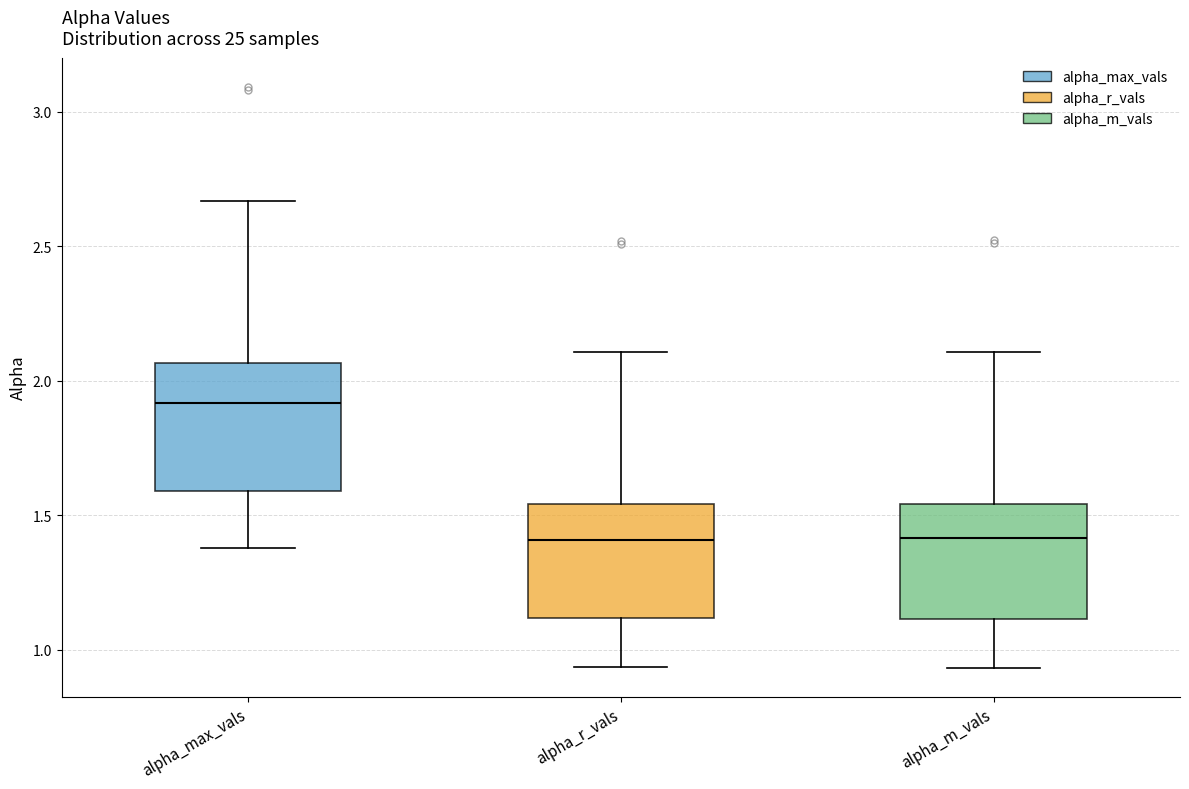

Reading left to right, read every box against the y-axis: the position of its median line, the range the box covers, and the ends of its whiskers. The values are not printed on the chart, so give them approximately, as read against the axis.

alpha_max_vals: median 1.90, box 1.60 to 2.05, whiskers 1.40 to 2.65
alpha_r_vals: median 1.40, box 1.10 to 1.55, whiskers 0.95 to 2.10
alpha_m_vals: median 1.40, box 1.10 to 1.55, whiskers 0.95 to 2.10